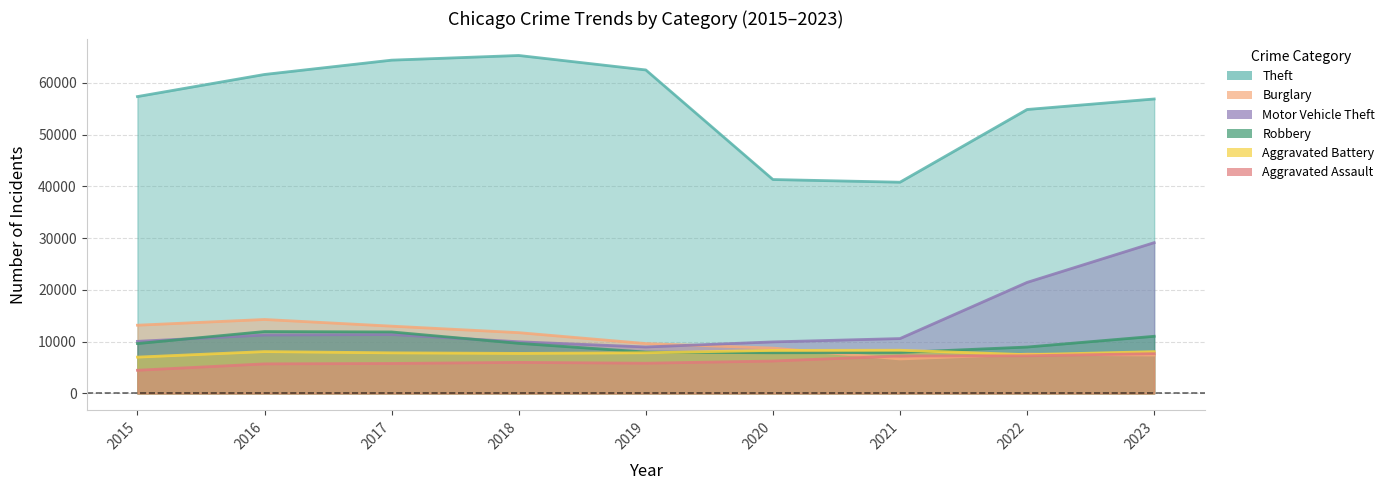

How many lines are shown in the chart?

6